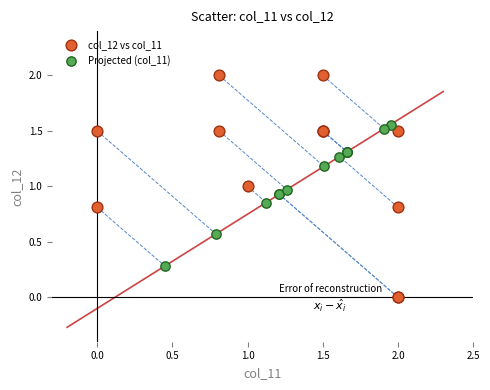

Which series has the largest Y range (max minus min)?

col_12 vs col_11